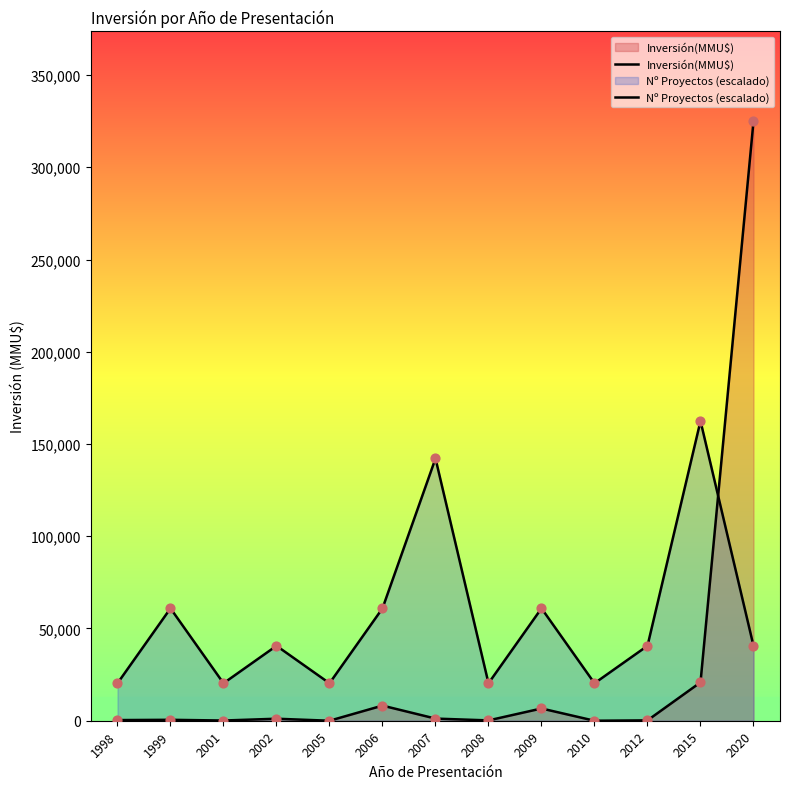

Which series has the largest total across all categories?

Nº Proyectos (escalado)